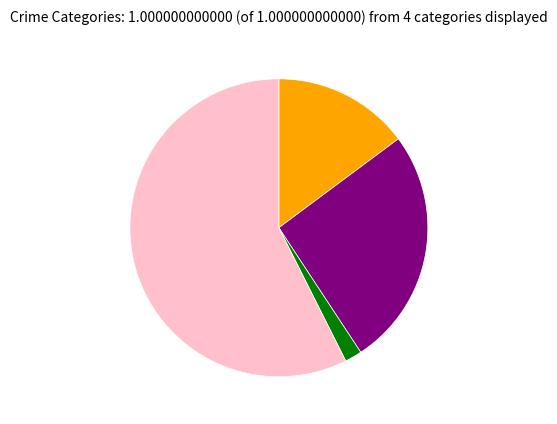

Is there any slice that represents more than half of the pie?

Yes